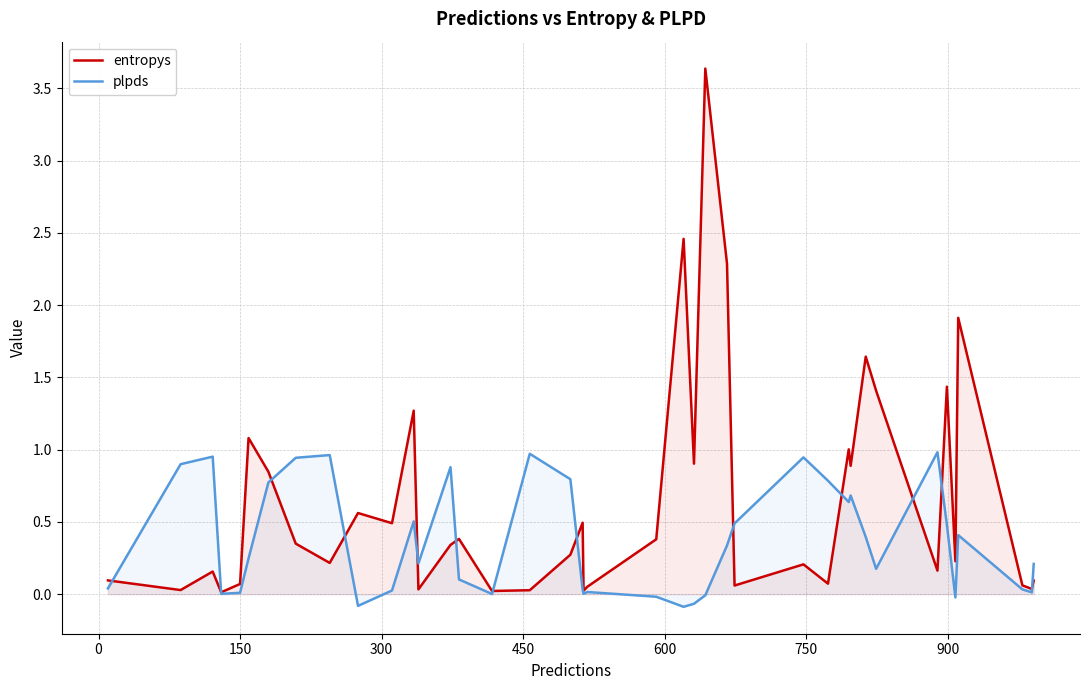

Which series has the largest total across all categories?

entropys